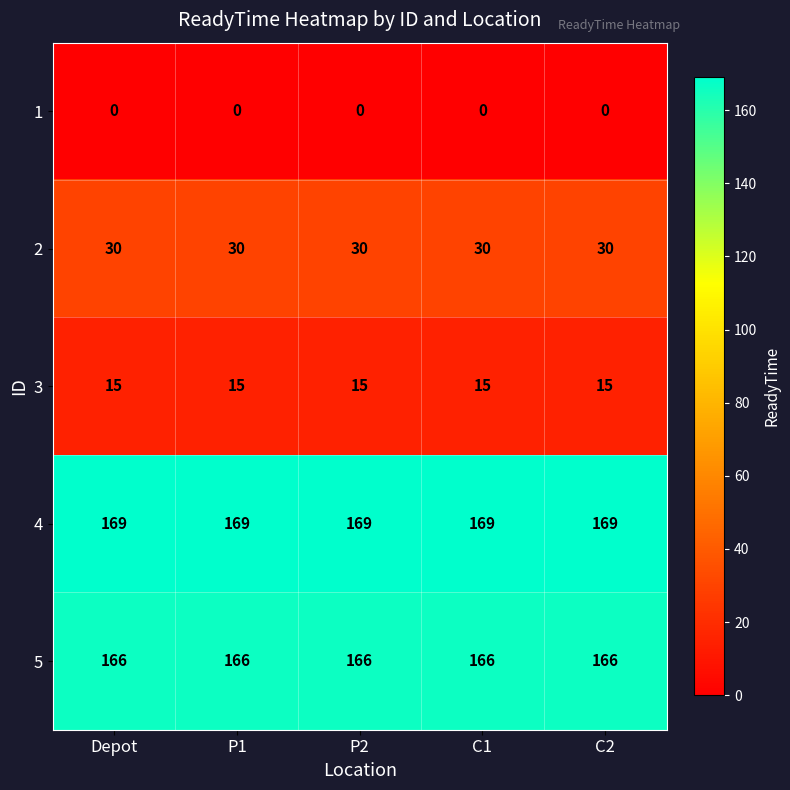

Is it true that 4 equals 169 at C2?

True